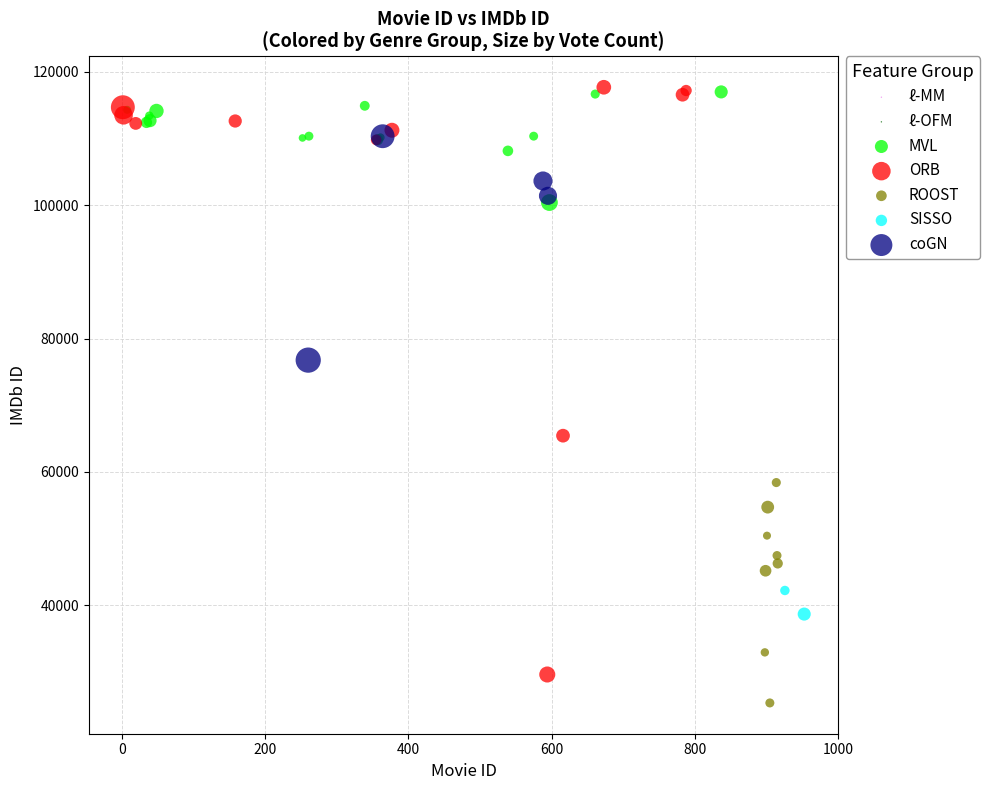

Which series has the largest Y range (max minus min)?

ORB